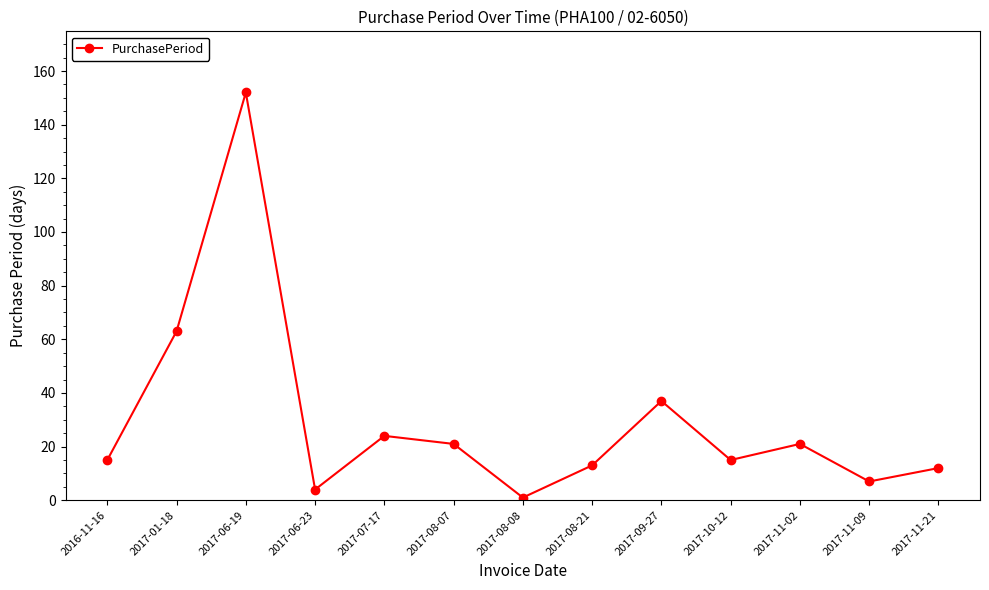

Which category has the highest value across all series?

2017-06-19